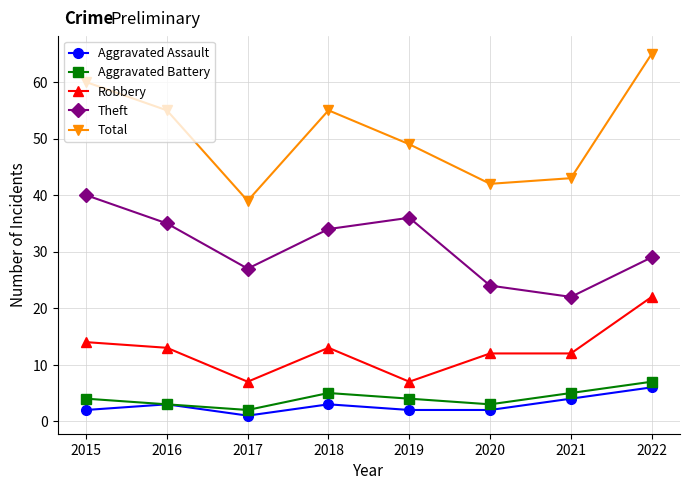

The value of Theft at 2016 is 47. True or false?

False